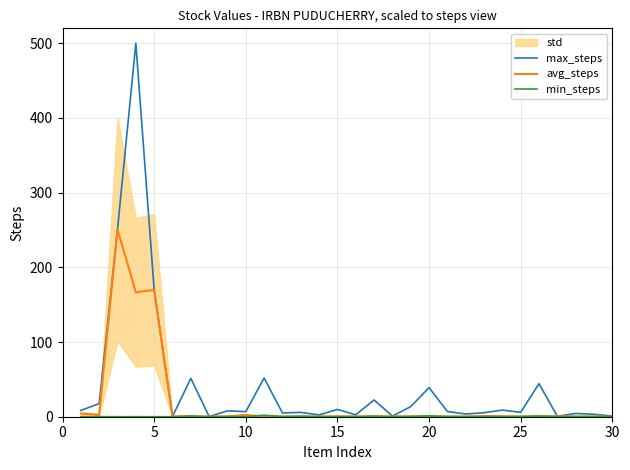

Does the chart display data point markers on the line(s)?

No